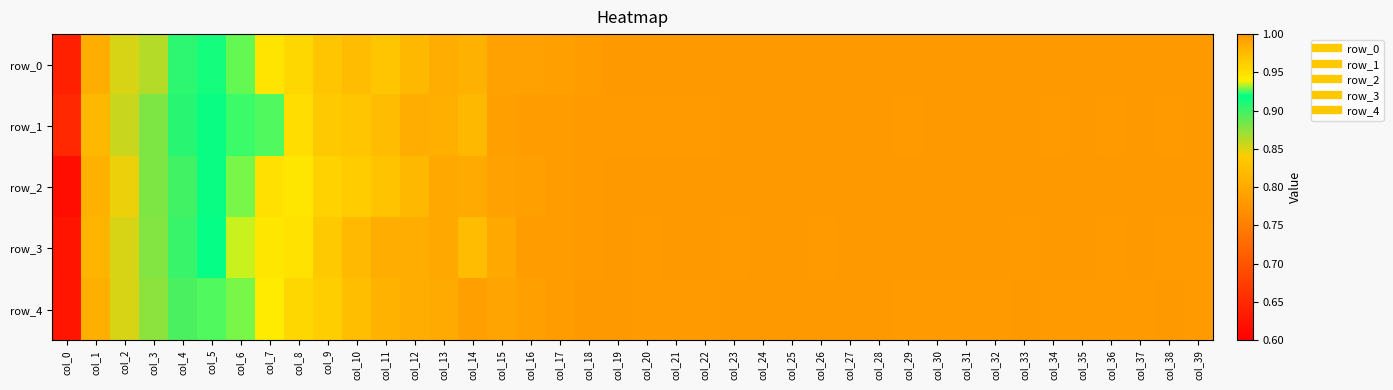

Is the value of row_4 at col_23 greater than the value of row_0 at col_25?

No